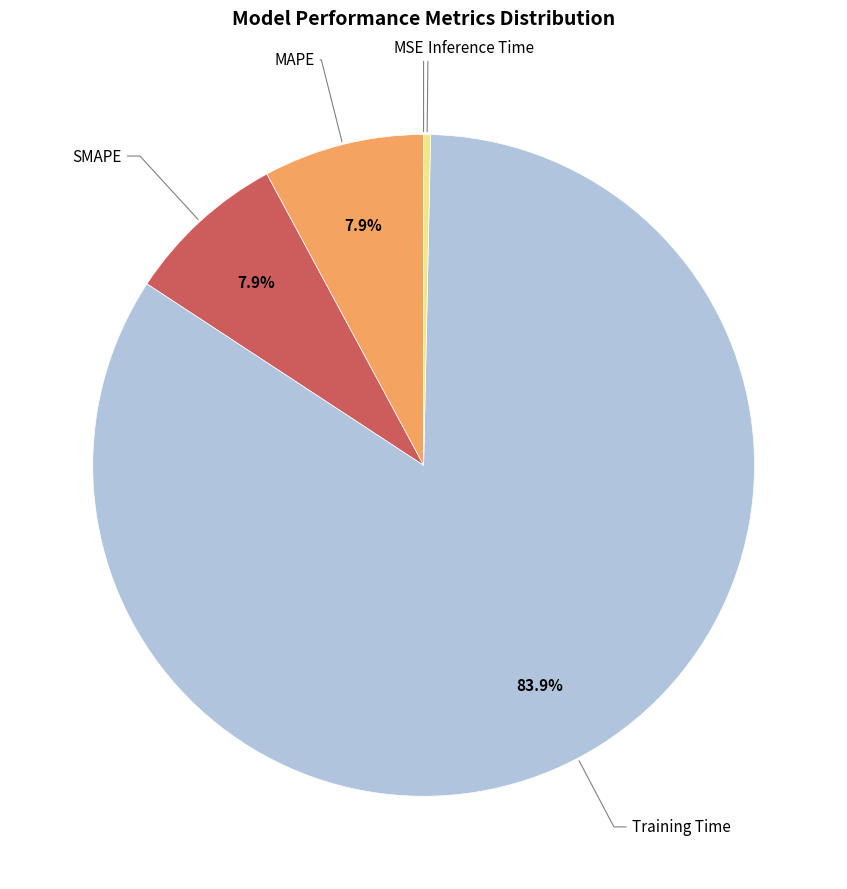

Is there a majority slice in this chart?

Yes